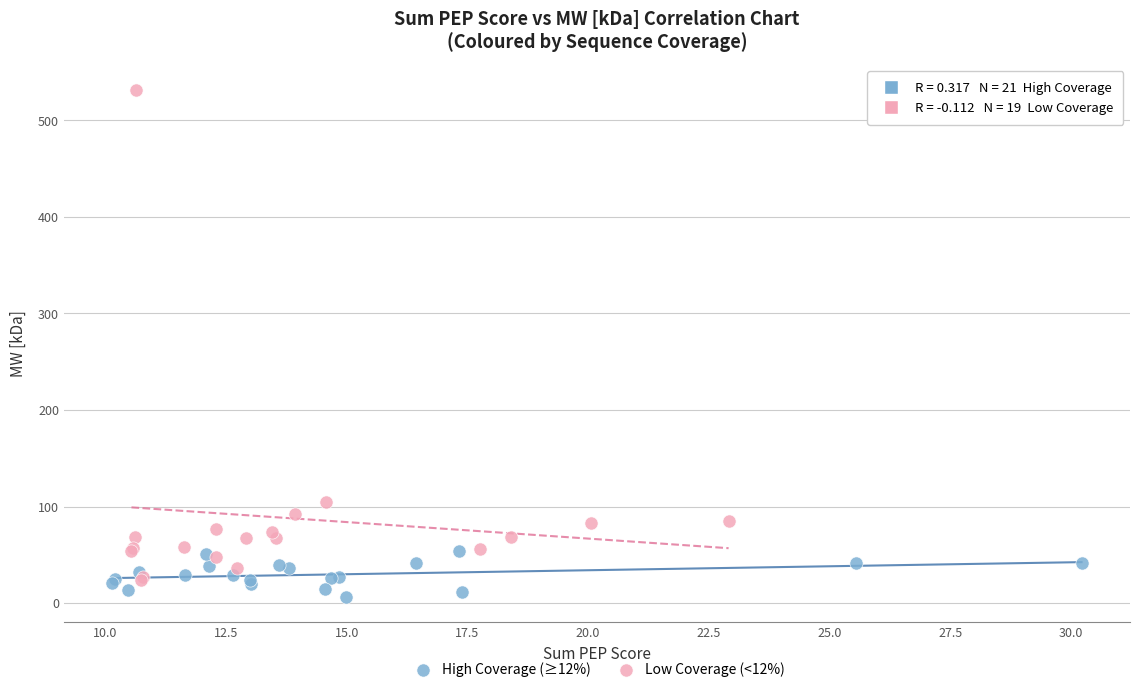

Which series has the largest Y range (max minus min)?

Low Coverage (<12%)